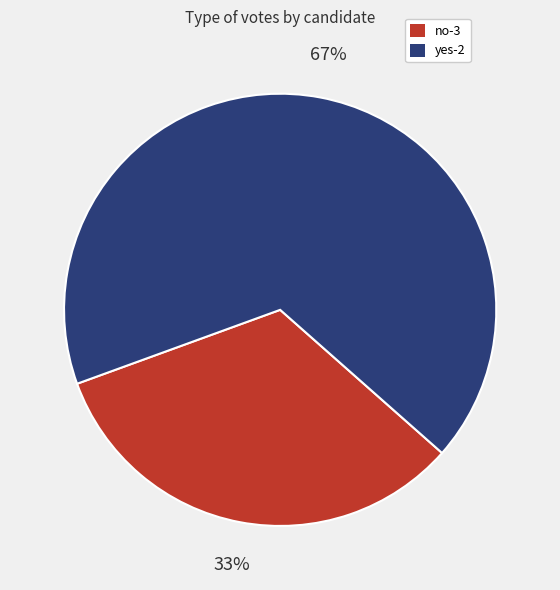

How many slices are in this pie chart?

2